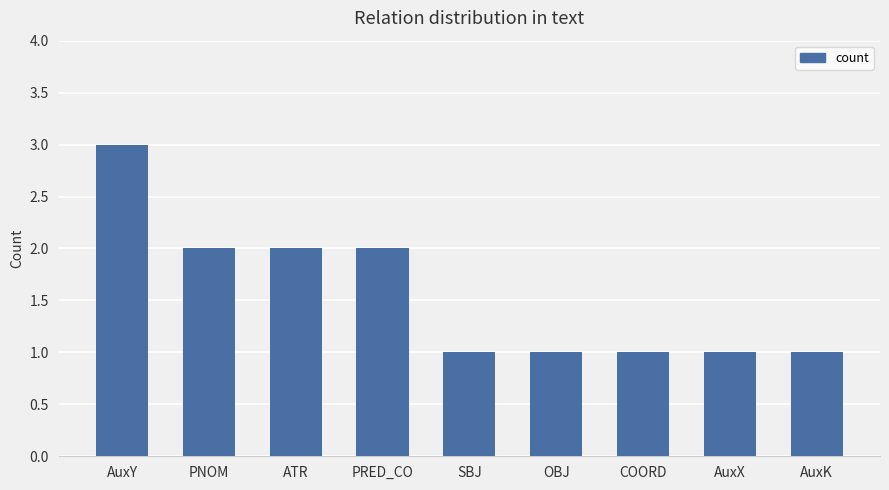

What is the sum of all values?

14